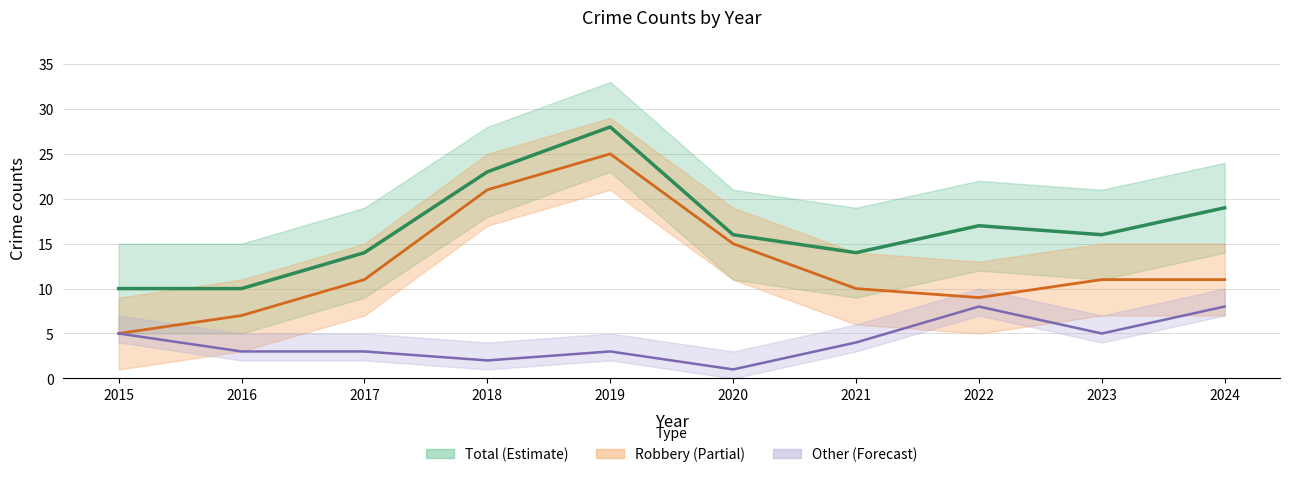

Which label corresponds to the smallest value in the chart?

2020